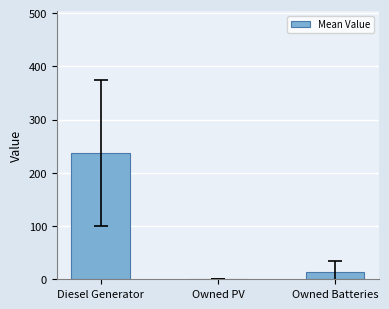

What is the sum of the values at Owned PV and Diesel Generator?

237.0